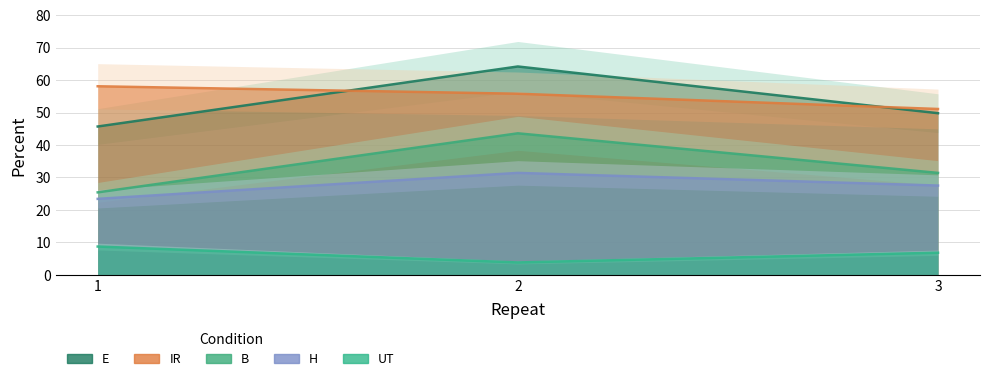

Rank the series at 2 from lowest to highest value.

UT, H, B, IR, E